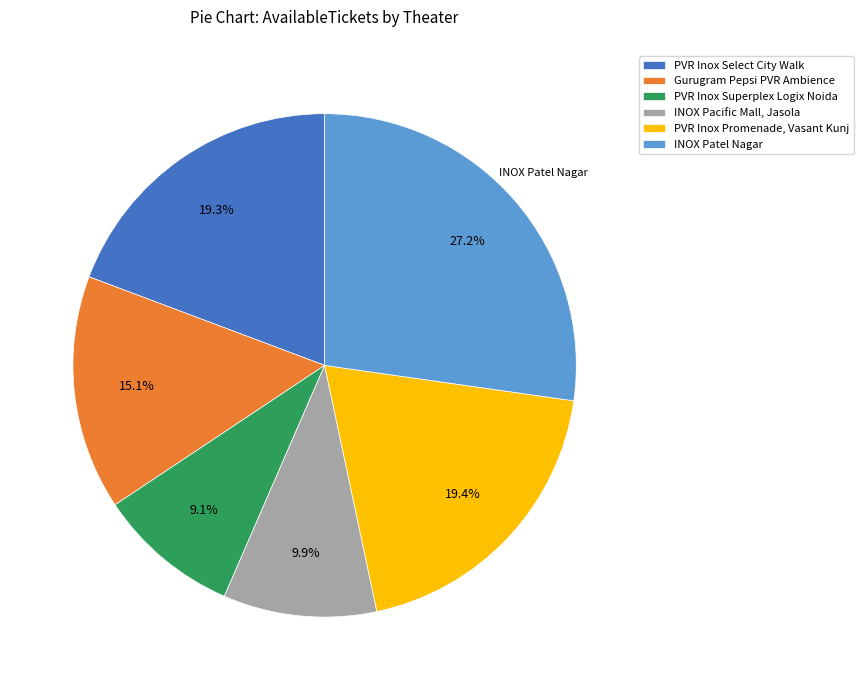

What percentage do PVR Inox Promenade, Vasant Kunj and Gurugram Pepsi PVR Ambience together represent?

34.5%